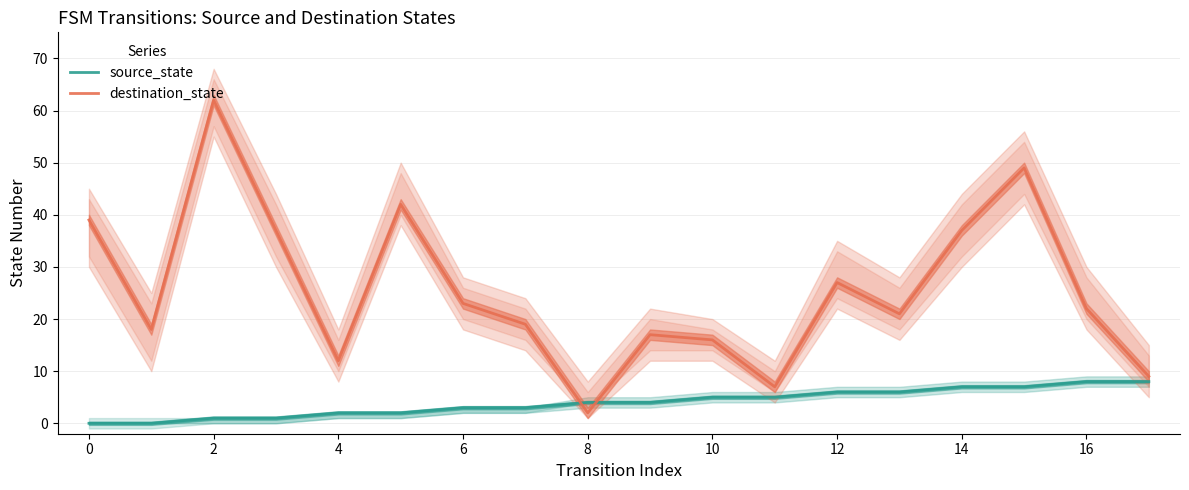

At how many categories does at least one series exceed 36?

6